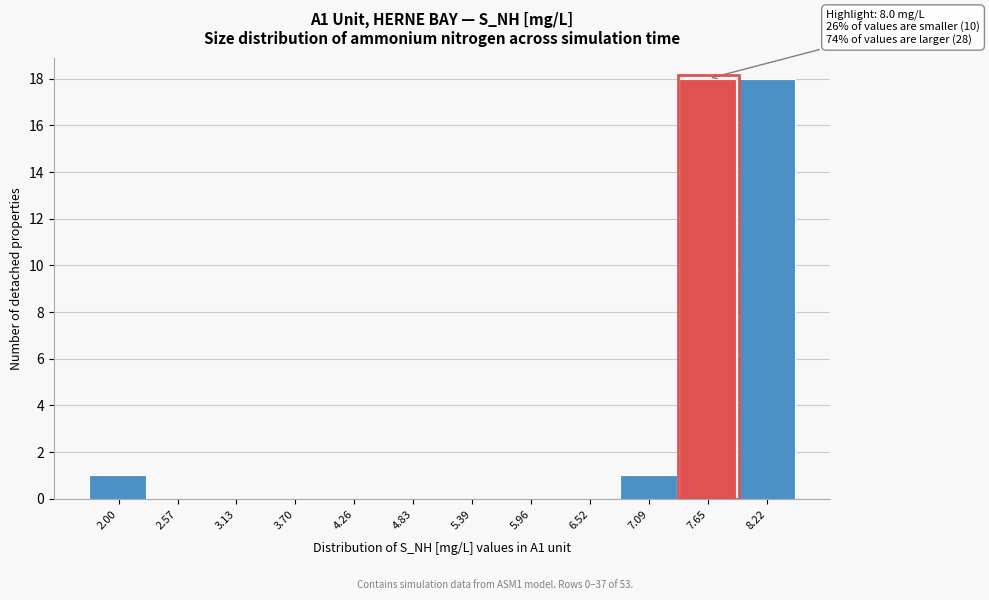

Reading right to left, extract all data points from this chart.

8.22=18	7.65=18	7.09=1	6.52=0	5.96=0	5.39=0	4.83=0	4.26=0	3.70=0	3.13=0	2.57=0	2.00=1